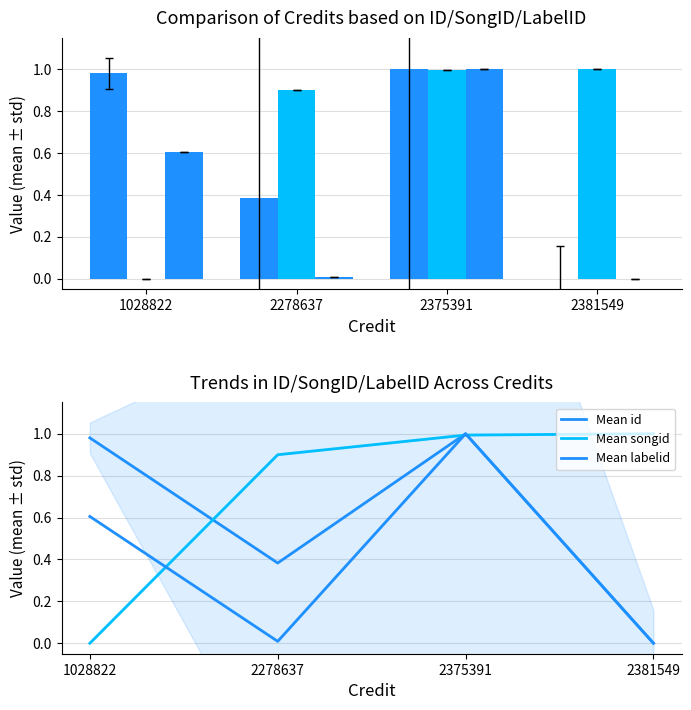

At how many categories does at least one series exceed 0?

4